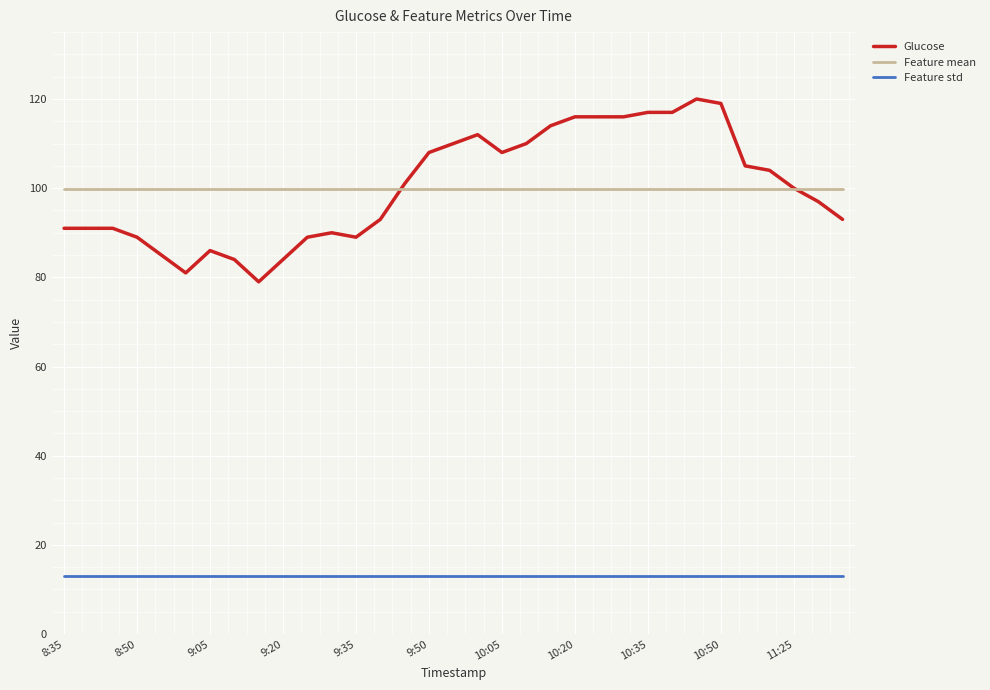

What is the minimum value for Feature mean?

99.8